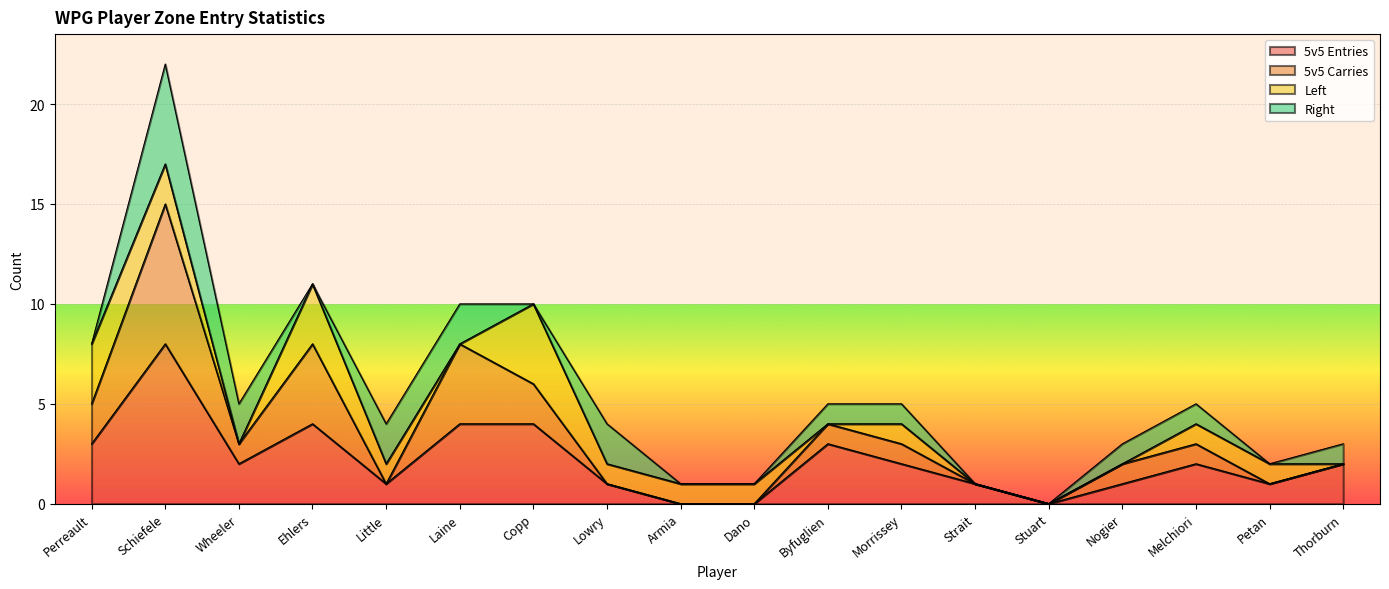

At which category is the sum across all series the highest?

Schiefele